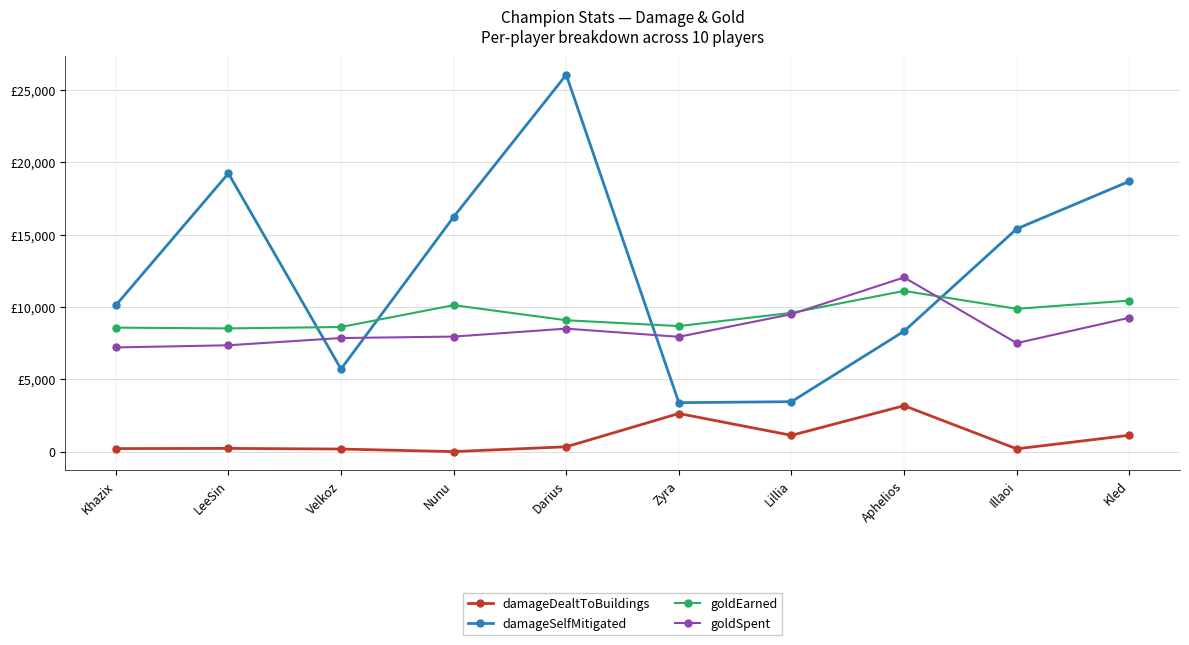

True or false: goldEarned has more than 1 points higher than both neighbors.

True